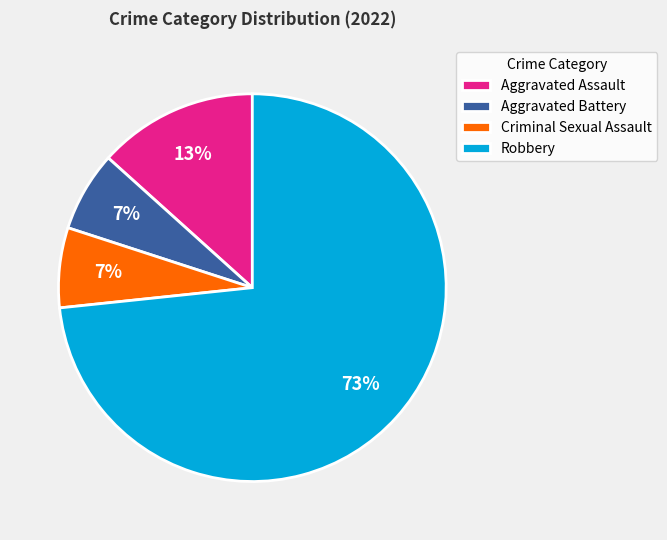

How many segments does this pie chart have?

4